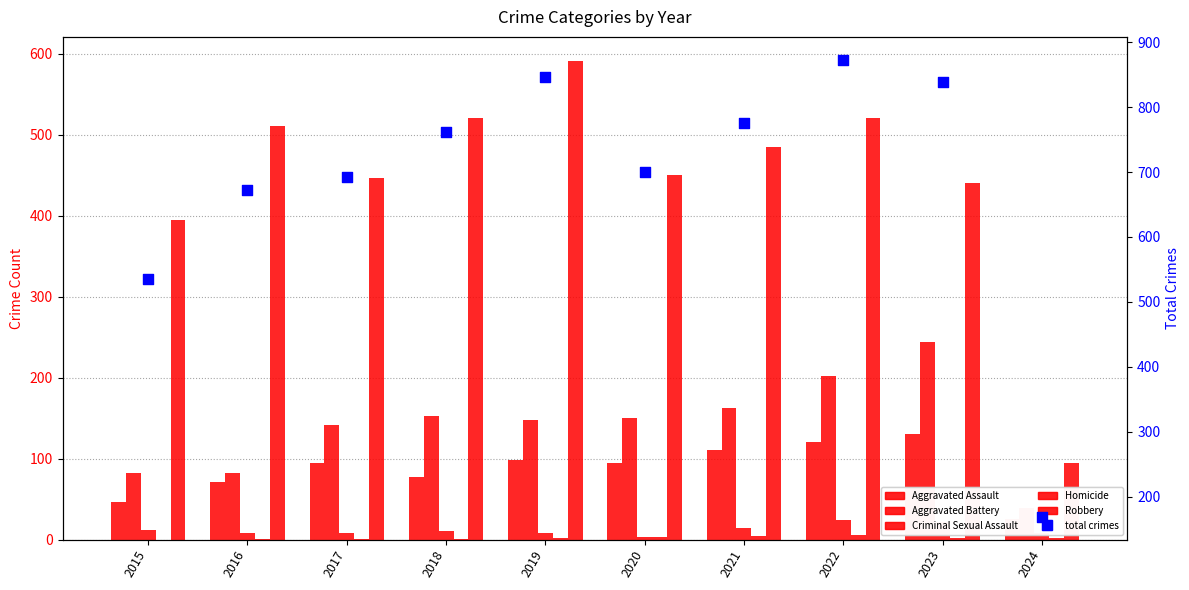

What are all the series names shown in the legend?

Aggravated Assault, Aggravated Battery, Criminal Sexual Assault, Homicide, Robbery, Total